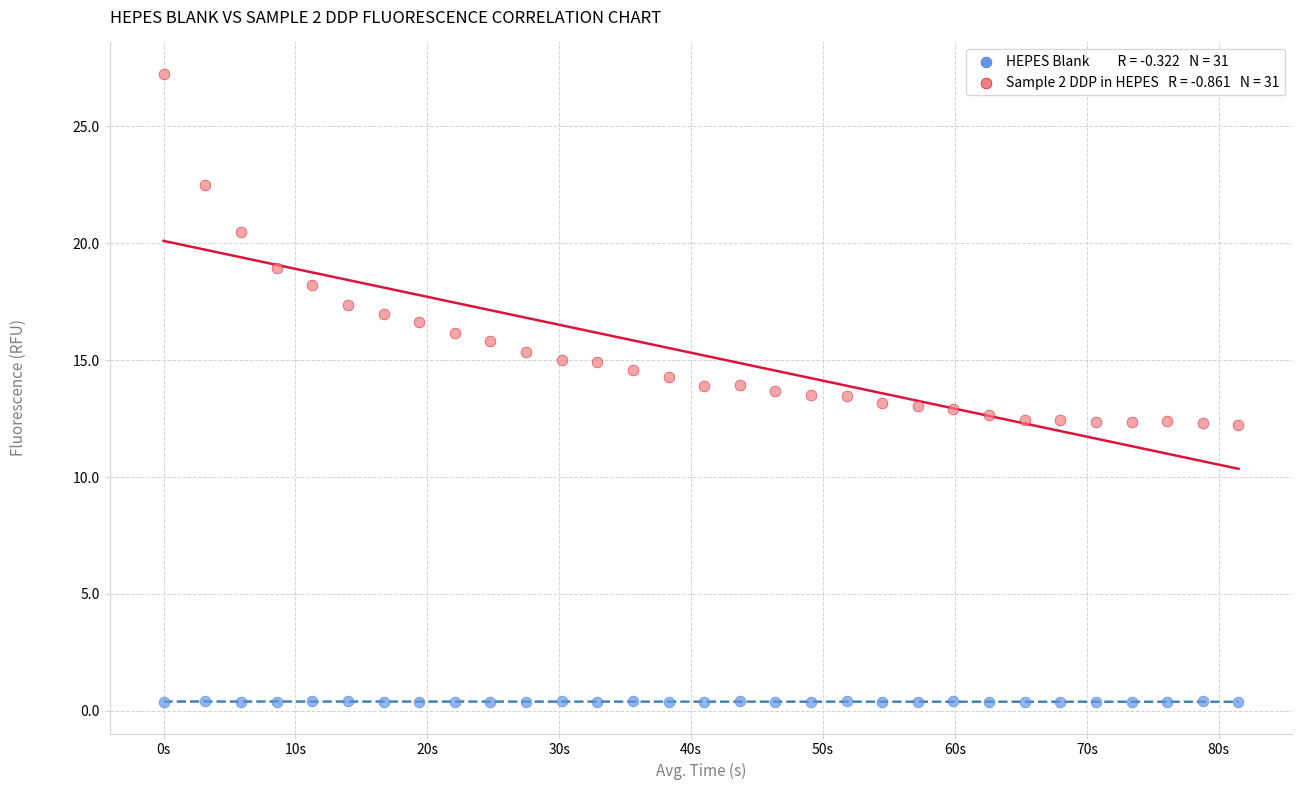

Across all data points, what is the range of X values (max minus min)?

81.5